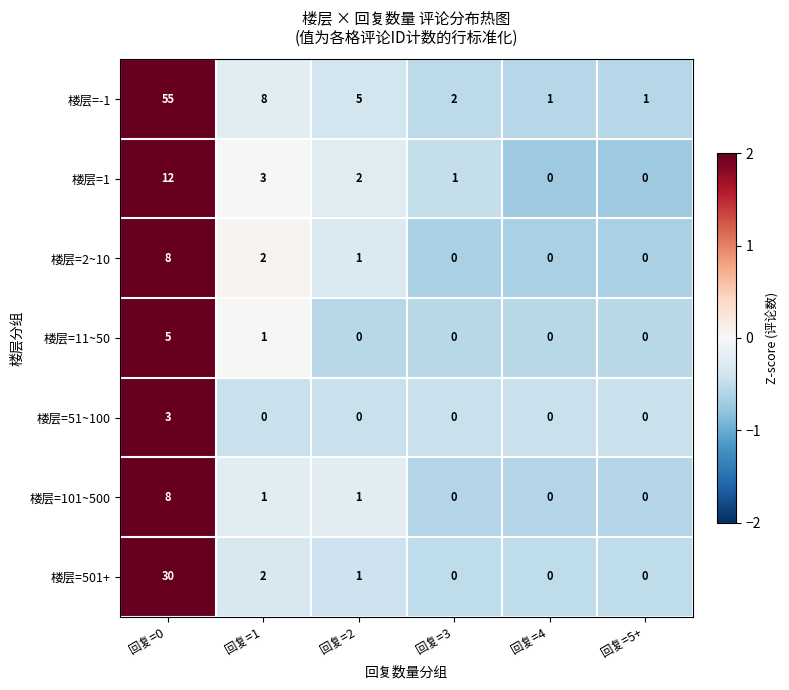

Which label corresponds to the largest value in the chart?

回复=0